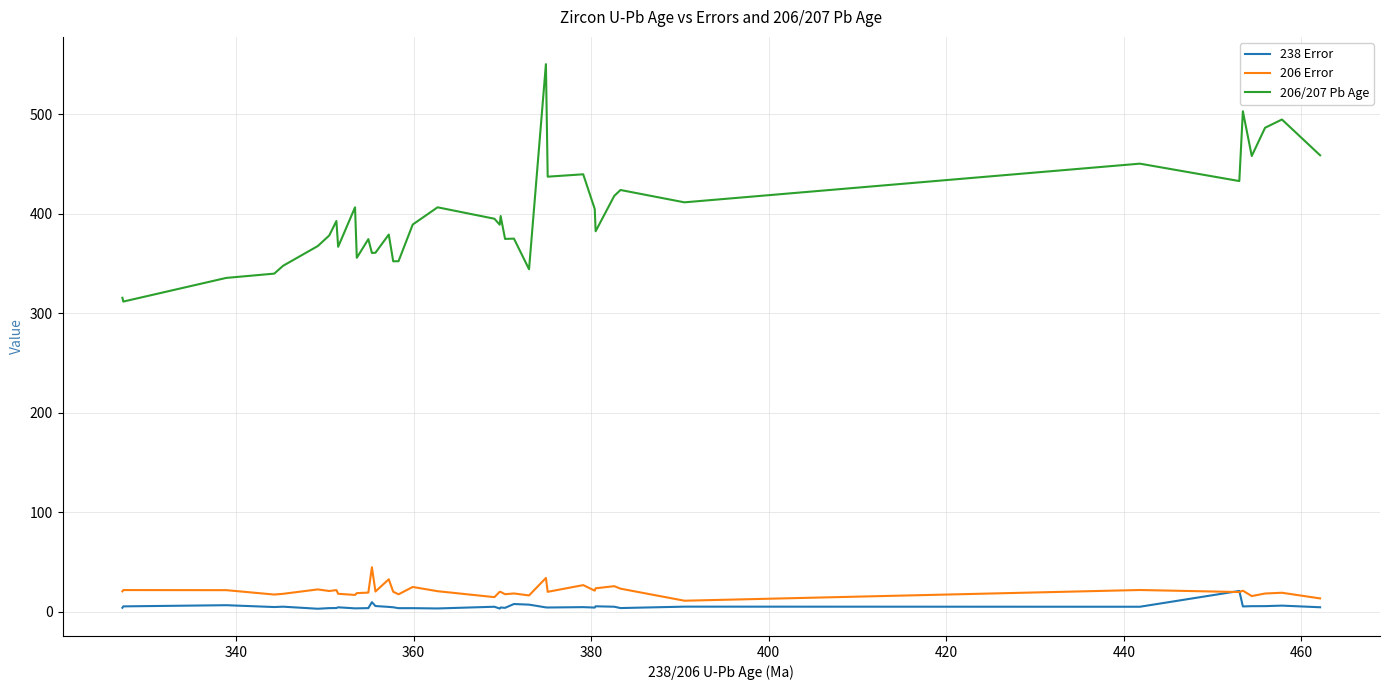

What is the minimum value for 206/207 Pb Age?

311.8